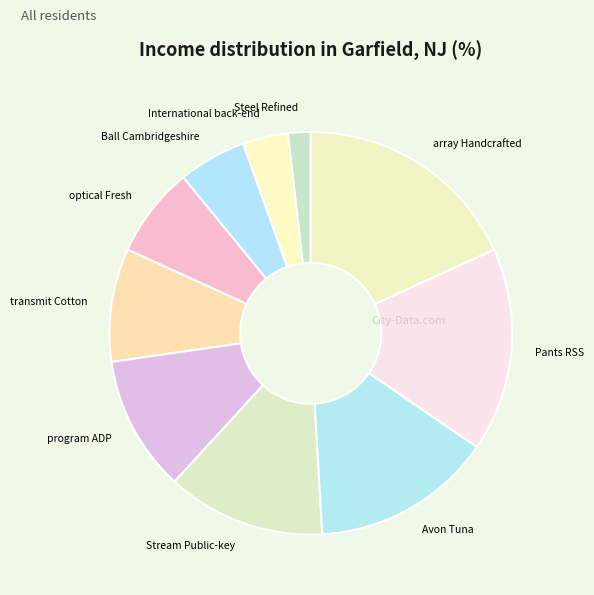

How many segments does this pie chart have?

10